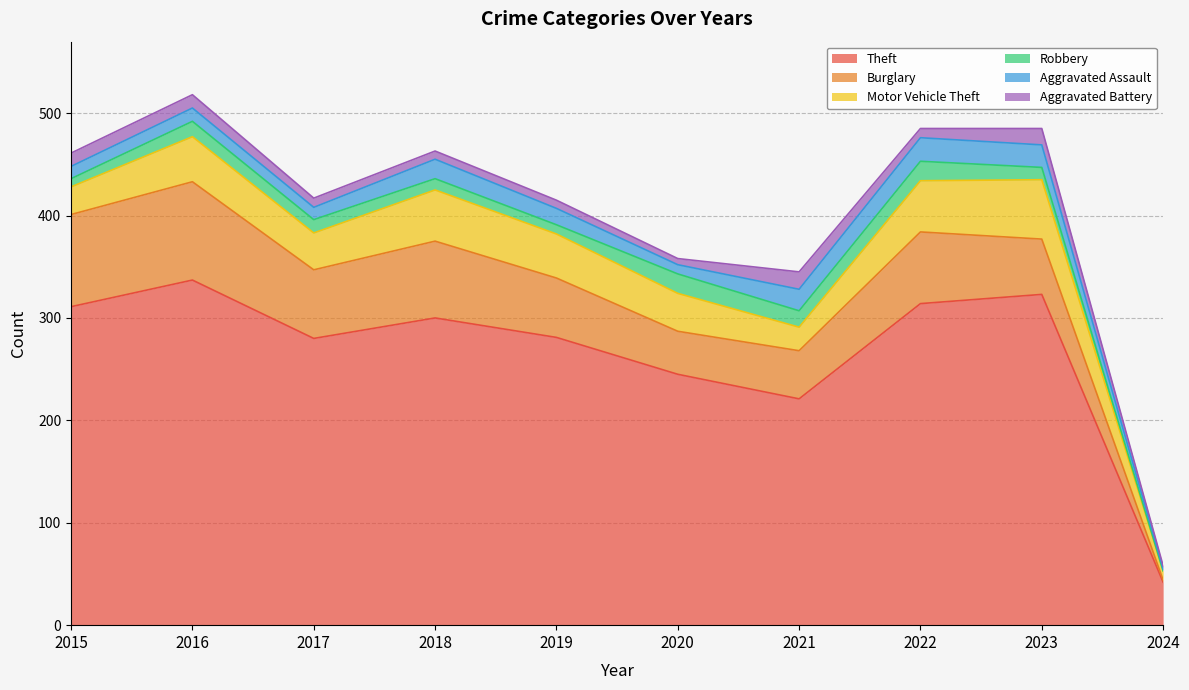

Which series has the widest spread of values?

Theft